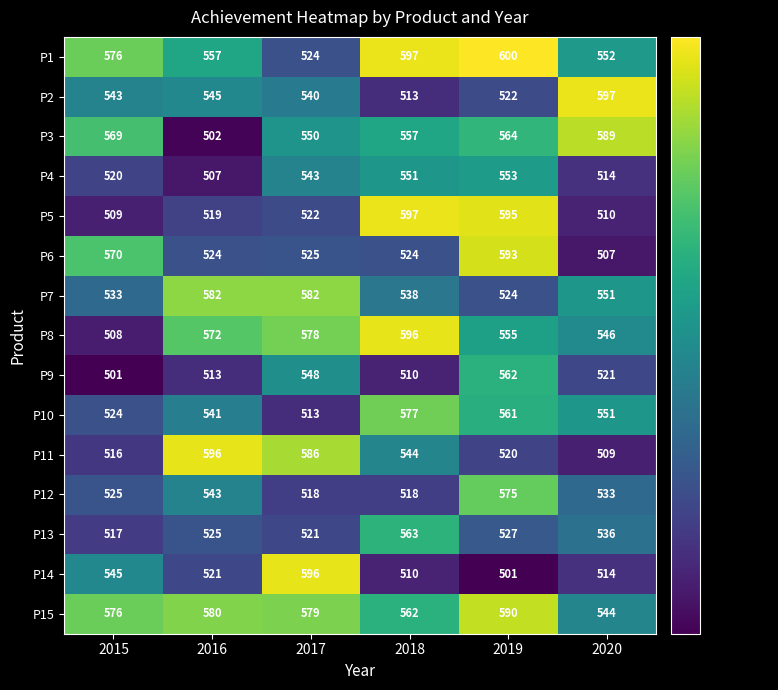

Rank the series at 2019 from highest to lowest value.

P1, P5, P6, P15, P12, P3, P9, P10, P8, P4, P13, P7, P2, P11, P14